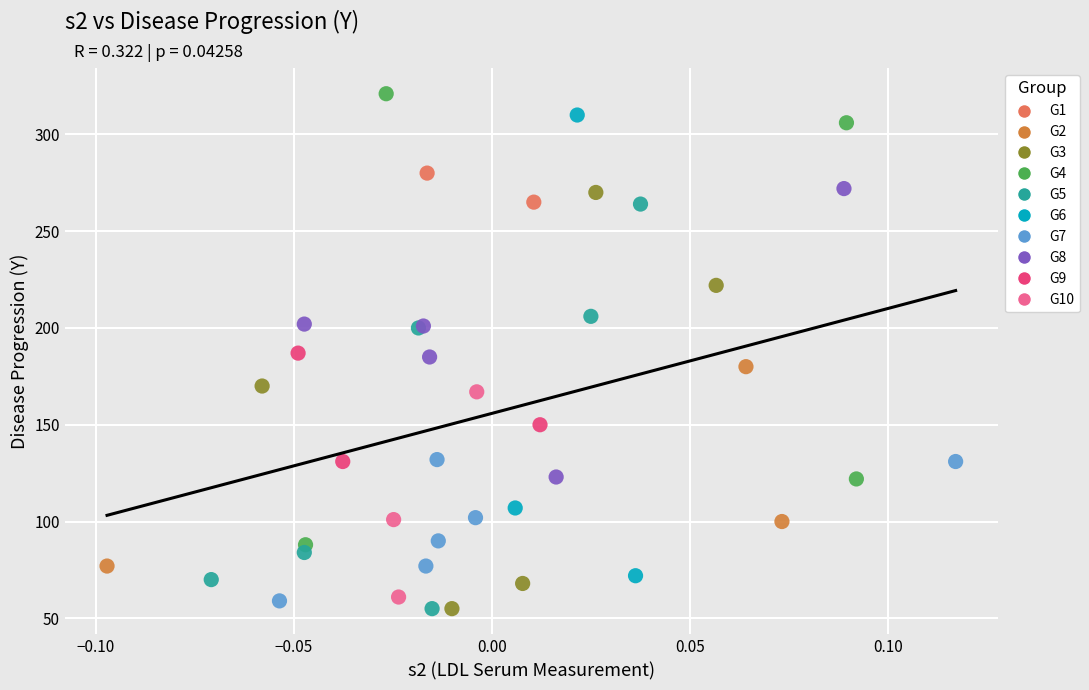

What are all the series names shown in the legend?

G1, G2, G3, G4, G5, G6, G7, G8, G9, G10